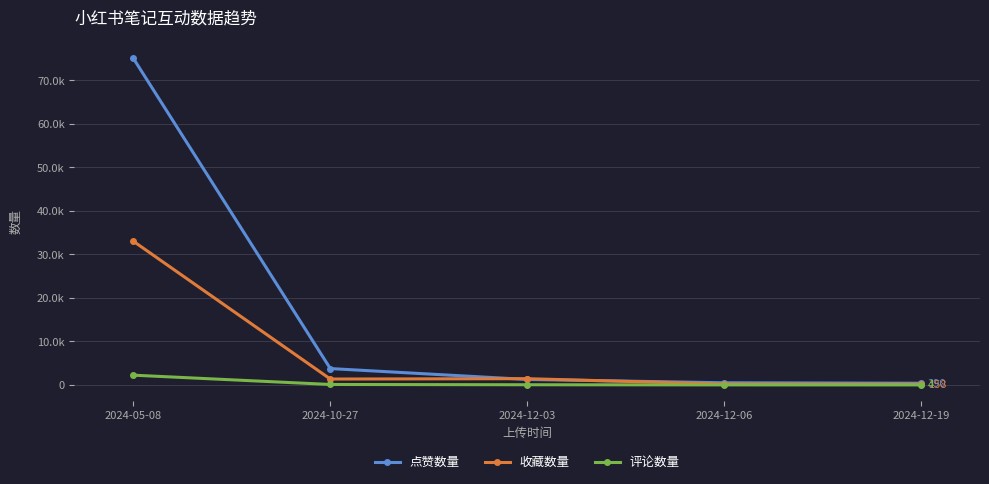

What is the label of the 3rd point from the left?

2024-12-03